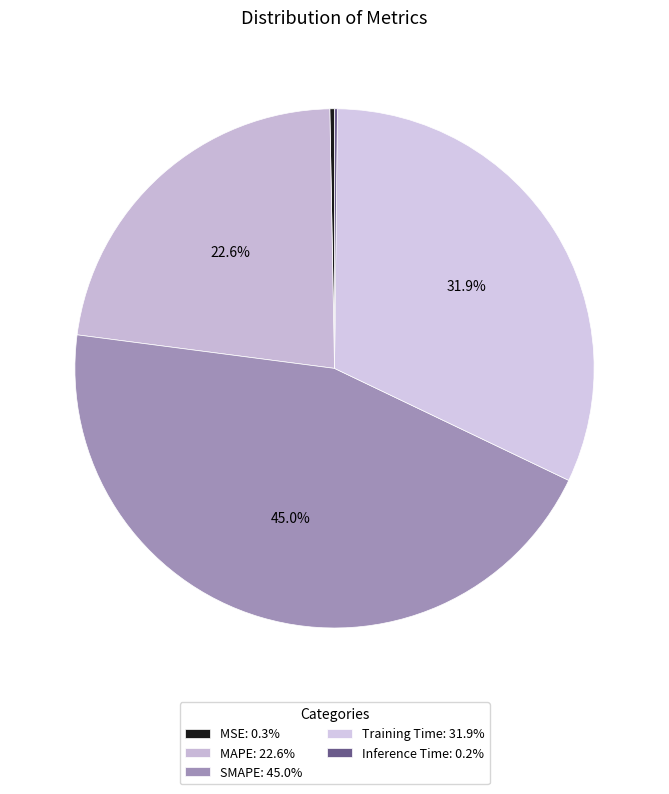

What is the smallest slice in the pie chart?

Inference Time